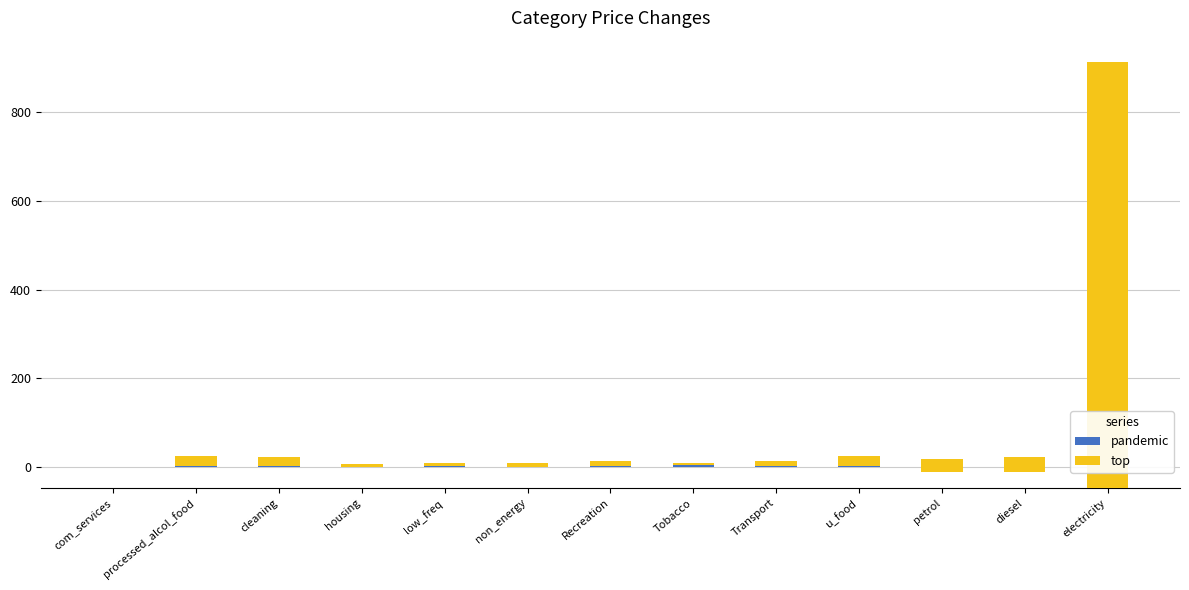

The value of top at processed_alcol_food is 32.3. True or false?

False